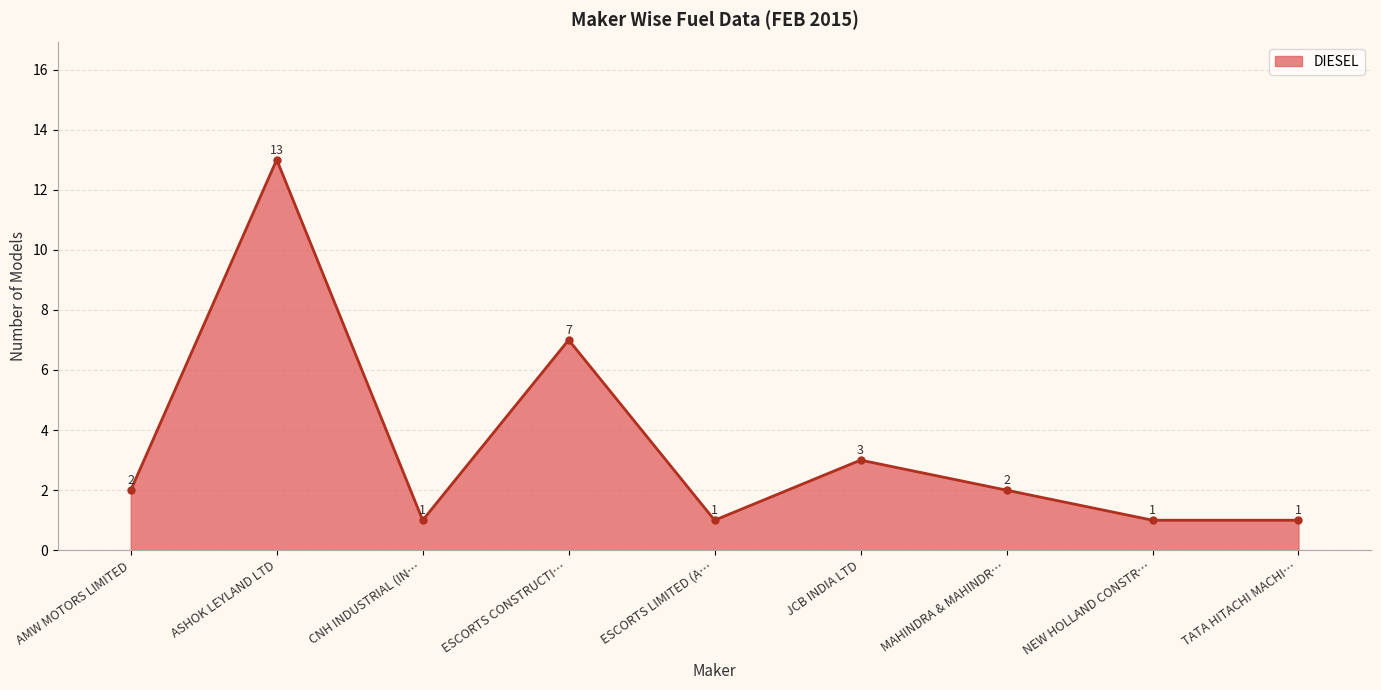

How many values are below 2?

4